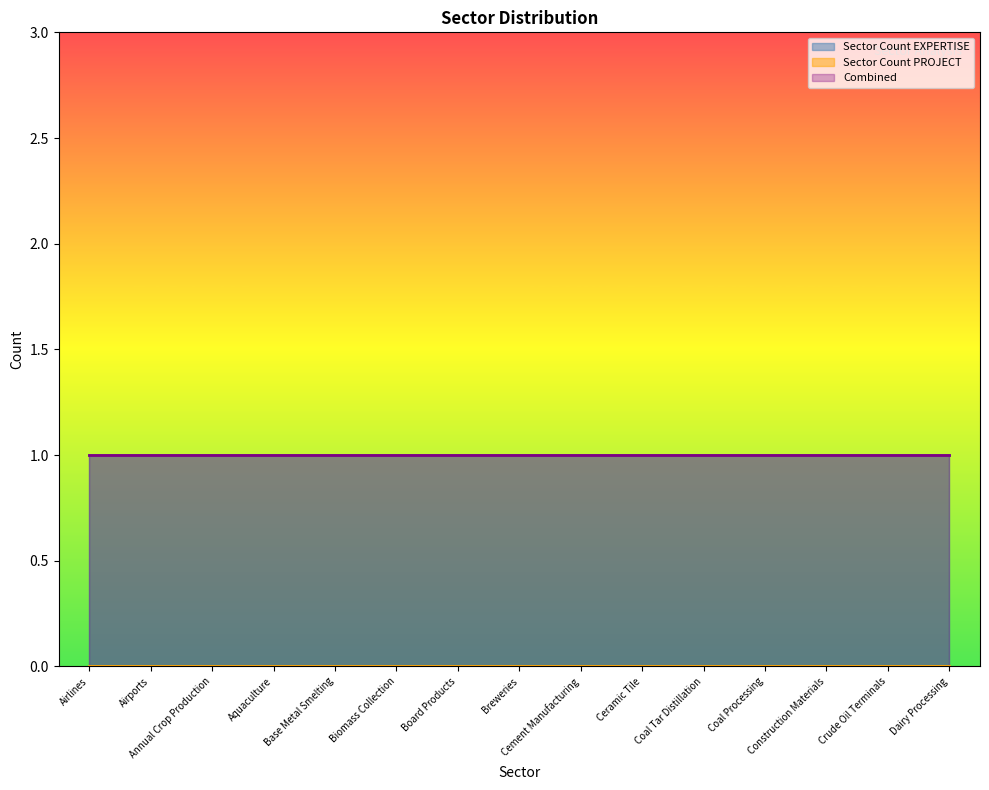

How many lines are shown in the chart?

3